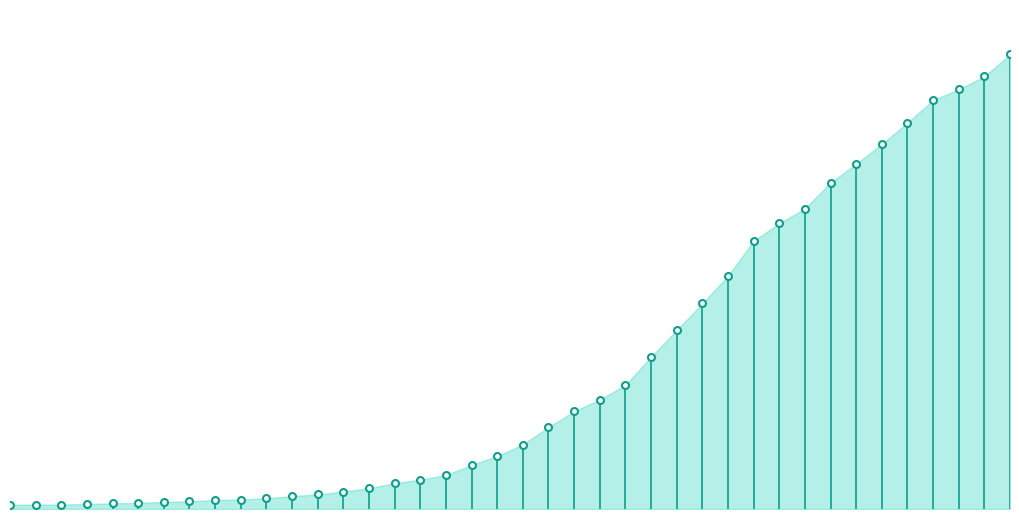

The value at 2020-03-27 is 4129. True or false?

True